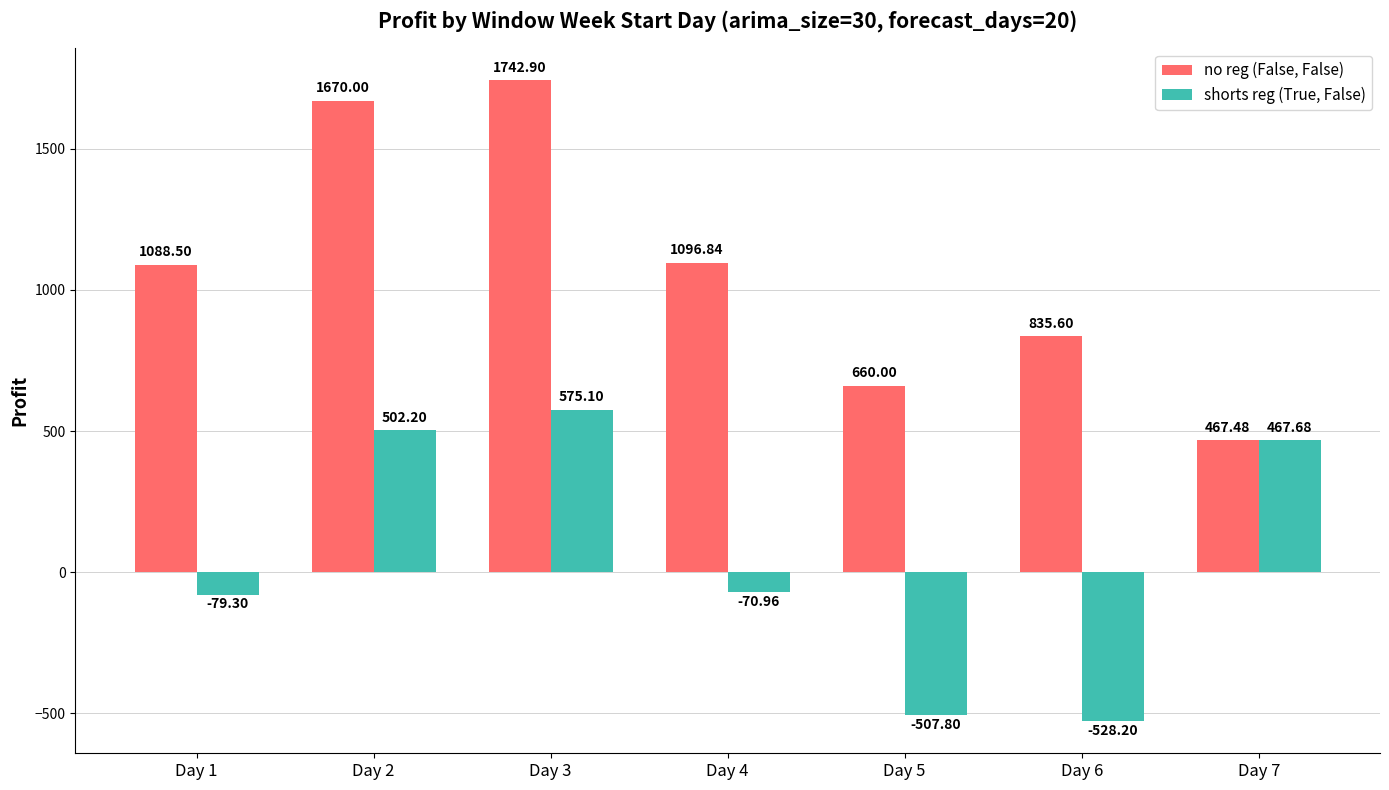

What is the average value of the no reg (False, False) series?

1080.2